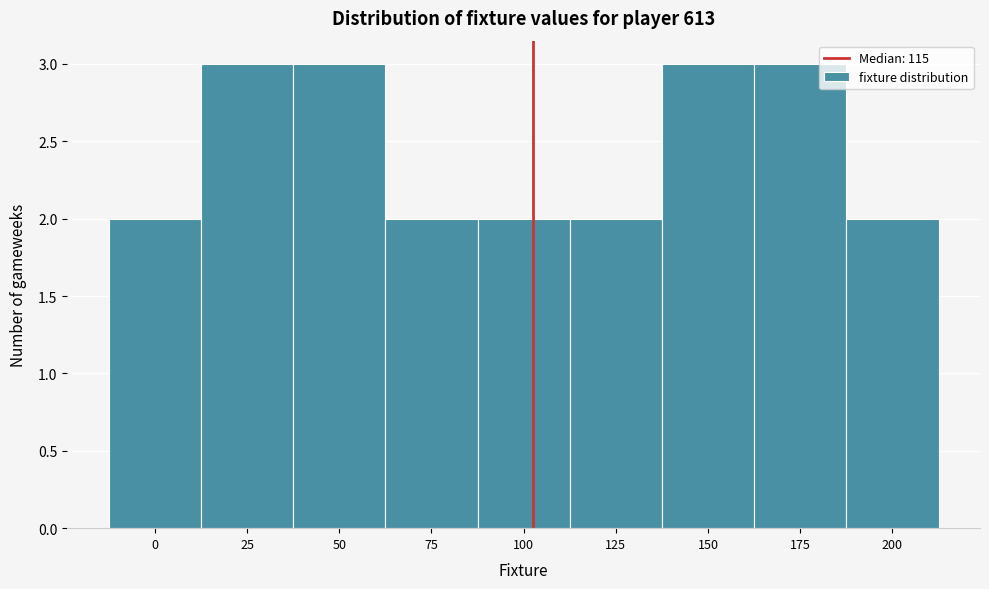

Reading left to right, list all the values displayed in this chart.

2	3	3	2	2	2	3	3	2